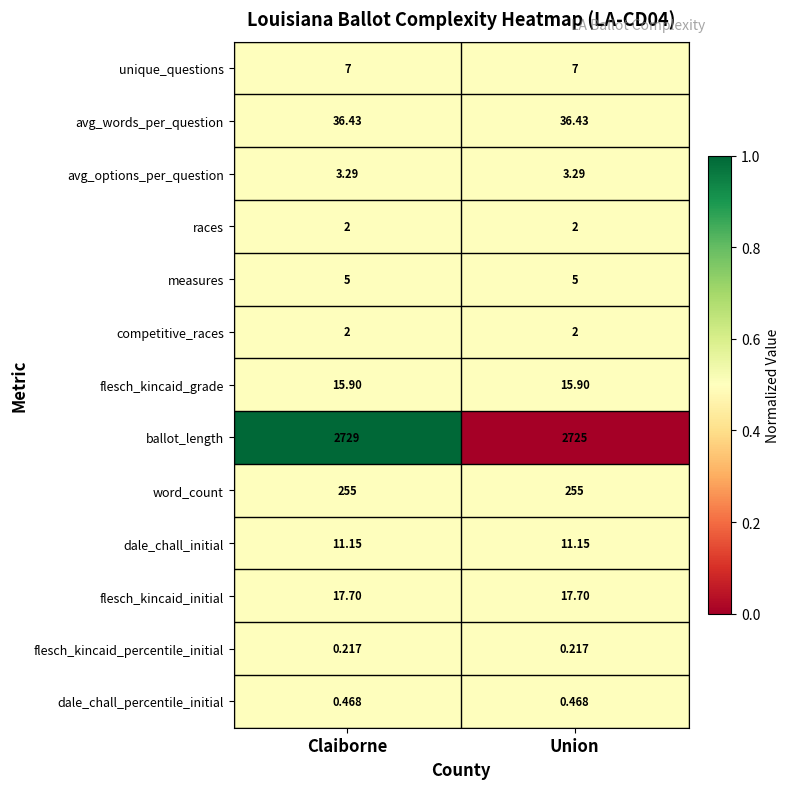

Which series changed the most between Claiborne and Union?

ballot_length